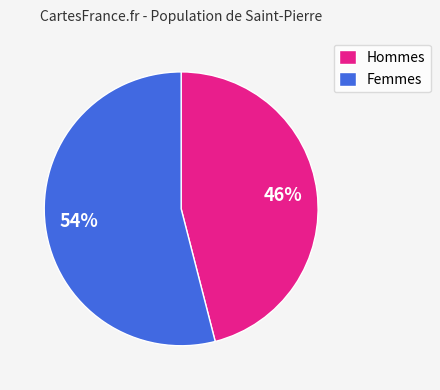

Which has a higher value, Hommes or Femmes?

Femmes